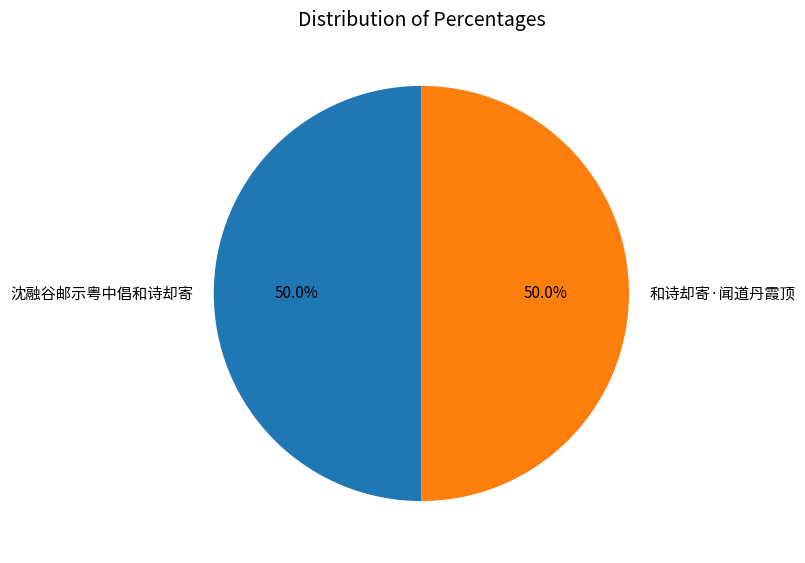

What is the ratio of the value at 沈融谷邮示粤中倡和诗却寄 to the value at 和诗却寄·闻道丹霞顶?

1.0